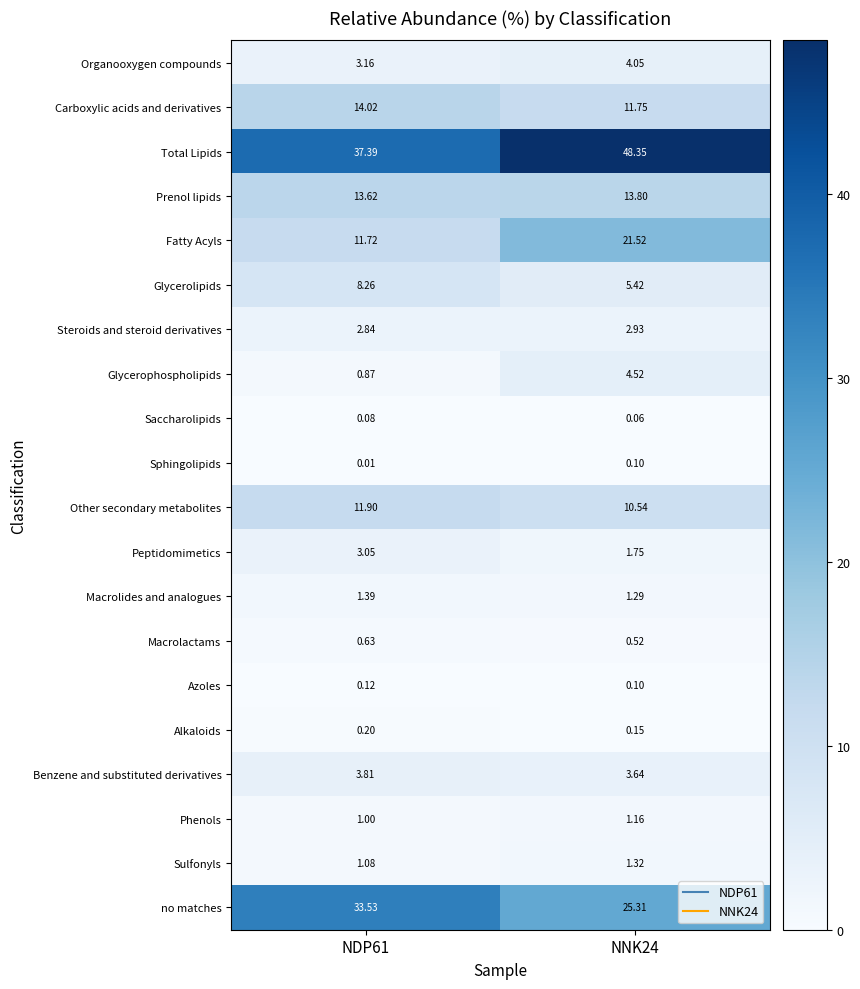

Which label corresponds to the smallest value in the chart?

NDP61